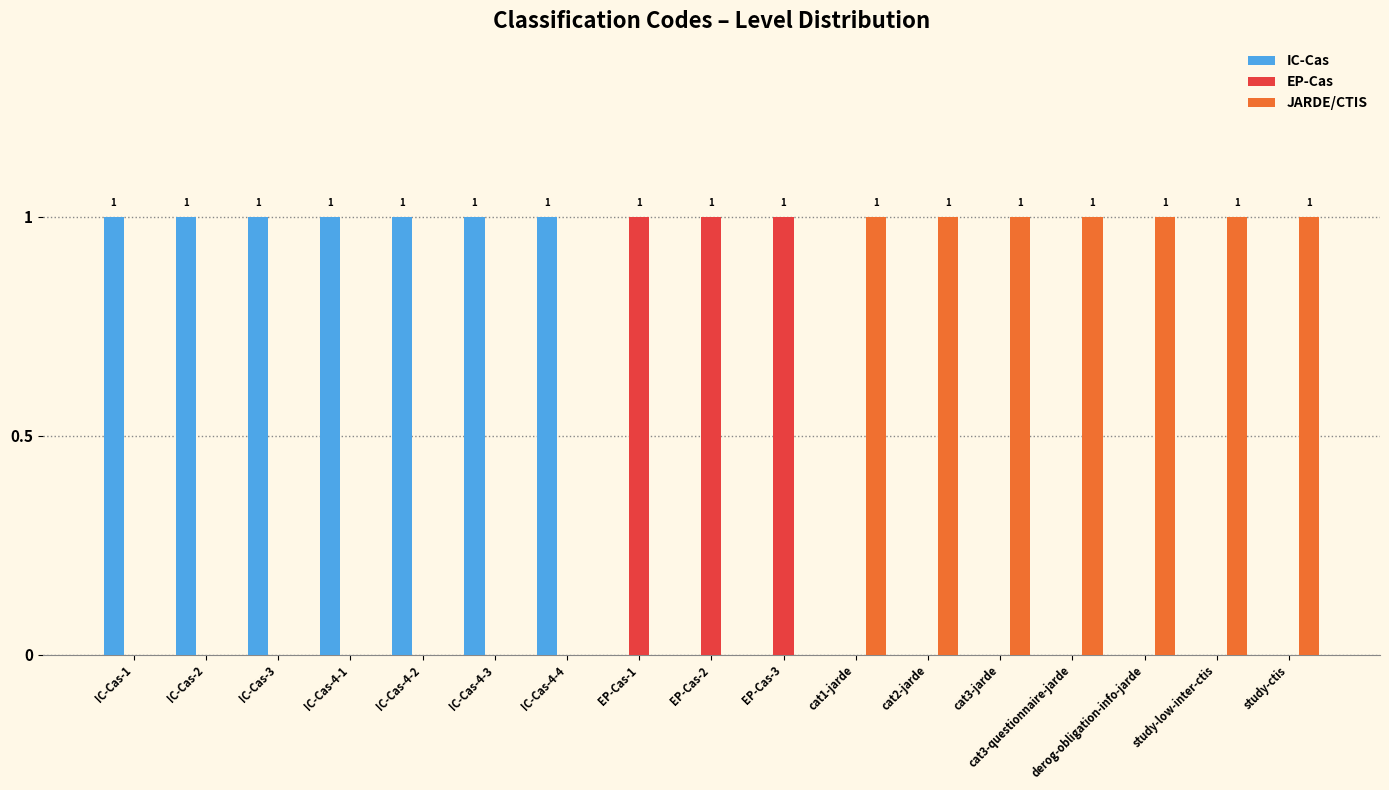

Reading right to left, list all the values displayed in this chart.

IC-Cas: study-ctis=0	study-low-inter-ctis=0	derog-obligation-info-jarde=0	cat3-questionnaire-jarde=0	cat3-jarde=0	cat2-jarde=0	cat1-jarde=0	EP-Cas-3=0	EP-Cas-2=0	EP-Cas-1=0	IC-Cas-4-4=1	IC-Cas-4-3=1	IC-Cas-4-2=1	IC-Cas-4-1=1	IC-Cas-3=1	IC-Cas-2=1	IC-Cas-1=1
EP-Cas: study-ctis=0	study-low-inter-ctis=0	derog-obligation-info-jarde=0	cat3-questionnaire-jarde=0	cat3-jarde=0	cat2-jarde=0	cat1-jarde=0	EP-Cas-3=1	EP-Cas-2=1	EP-Cas-1=1	IC-Cas-4-4=0	IC-Cas-4-3=0	IC-Cas-4-2=0	IC-Cas-4-1=0	IC-Cas-3=0	IC-Cas-2=0	IC-Cas-1=0
JARDE/CTIS: study-ctis=1	study-low-inter-ctis=1	derog-obligation-info-jarde=1	cat3-questionnaire-jarde=1	cat3-jarde=1	cat2-jarde=1	cat1-jarde=1	EP-Cas-3=0	EP-Cas-2=0	EP-Cas-1=0	IC-Cas-4-4=0	IC-Cas-4-3=0	IC-Cas-4-2=0	IC-Cas-4-1=0	IC-Cas-3=0	IC-Cas-2=0	IC-Cas-1=0